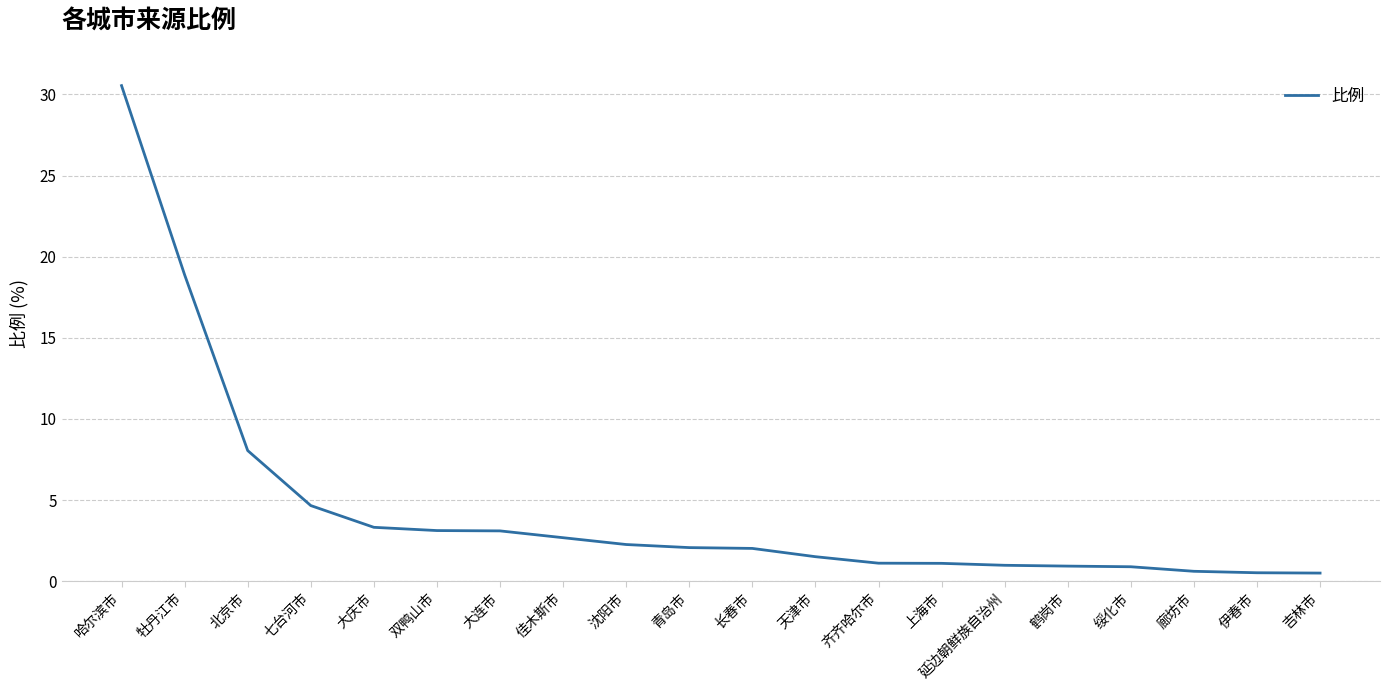

What position from the left is 牡丹江市?

2